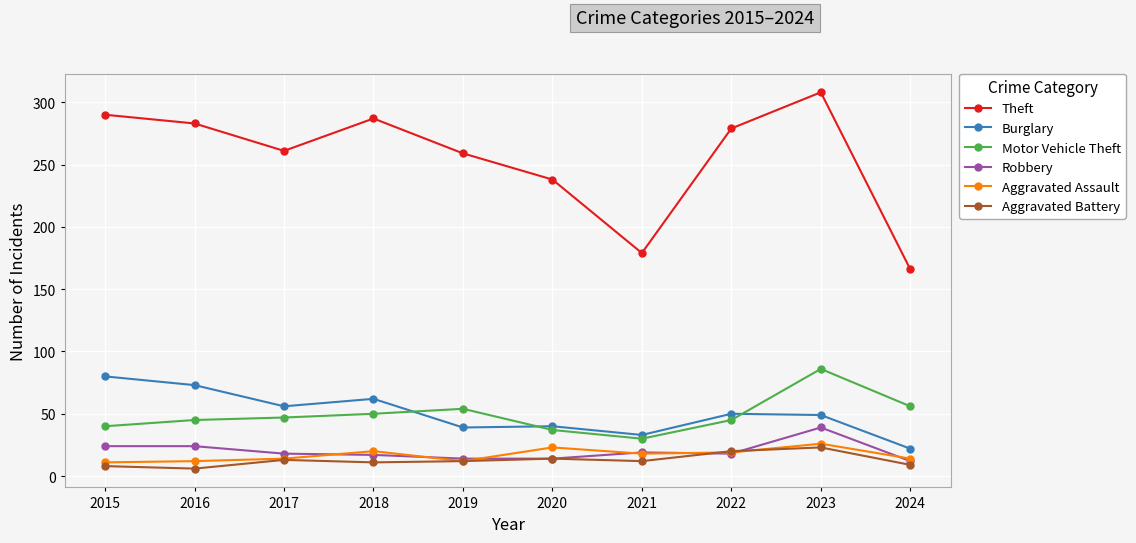

What is the approximate value of Aggravated Battery at 2020, to the nearest 10?

10